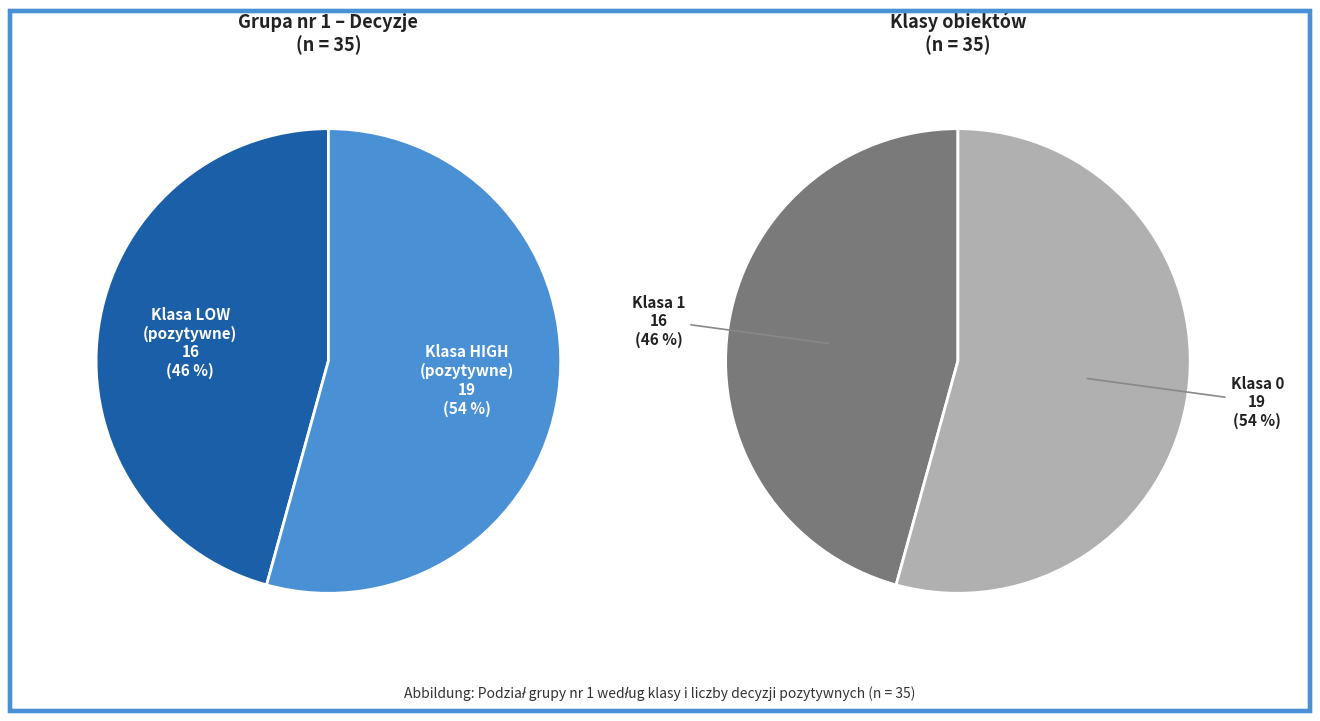

Combined, do Klasa 1
16 and Ilość obiektów
w grupie
35 account for over 50%?

No